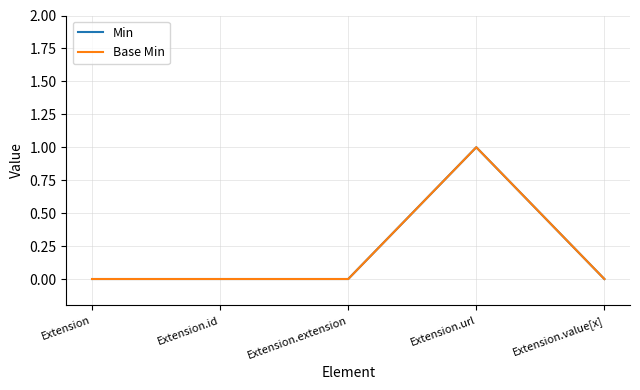

True or false: Base Min and Min intersect in this chart.

False